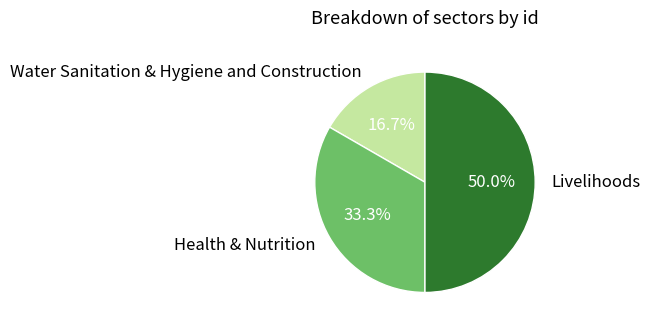

To the nearest percent, what portion does Water Sanitation & Hygiene and Construction represent?

17%